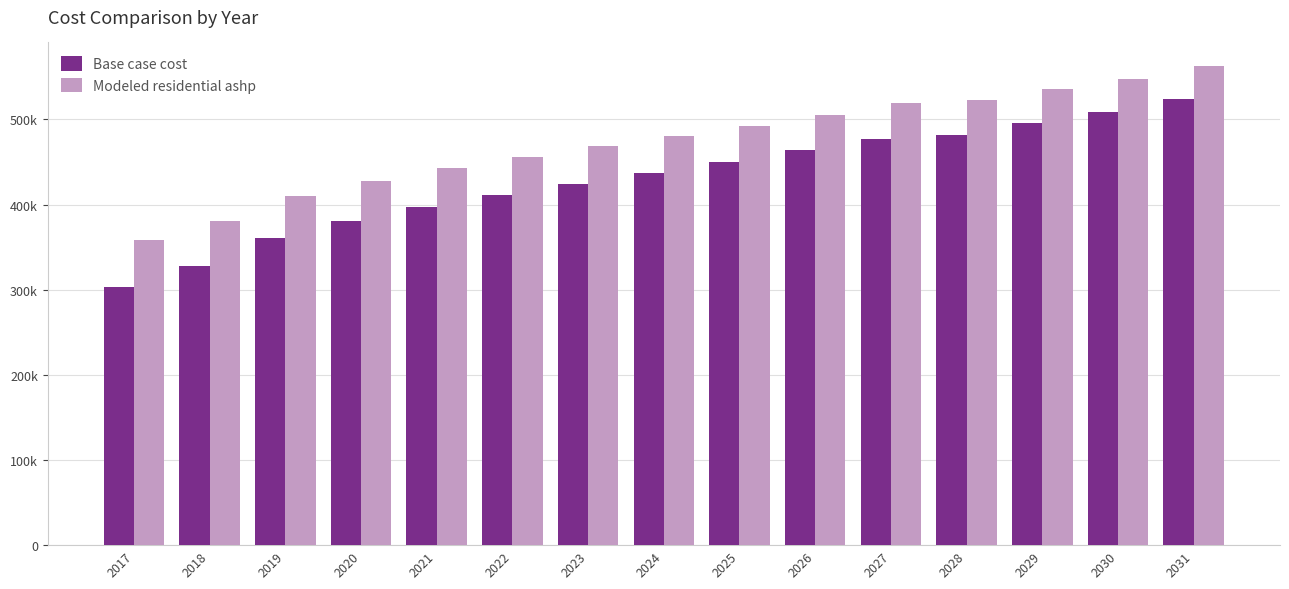

Does the chart contain any negative values?

No